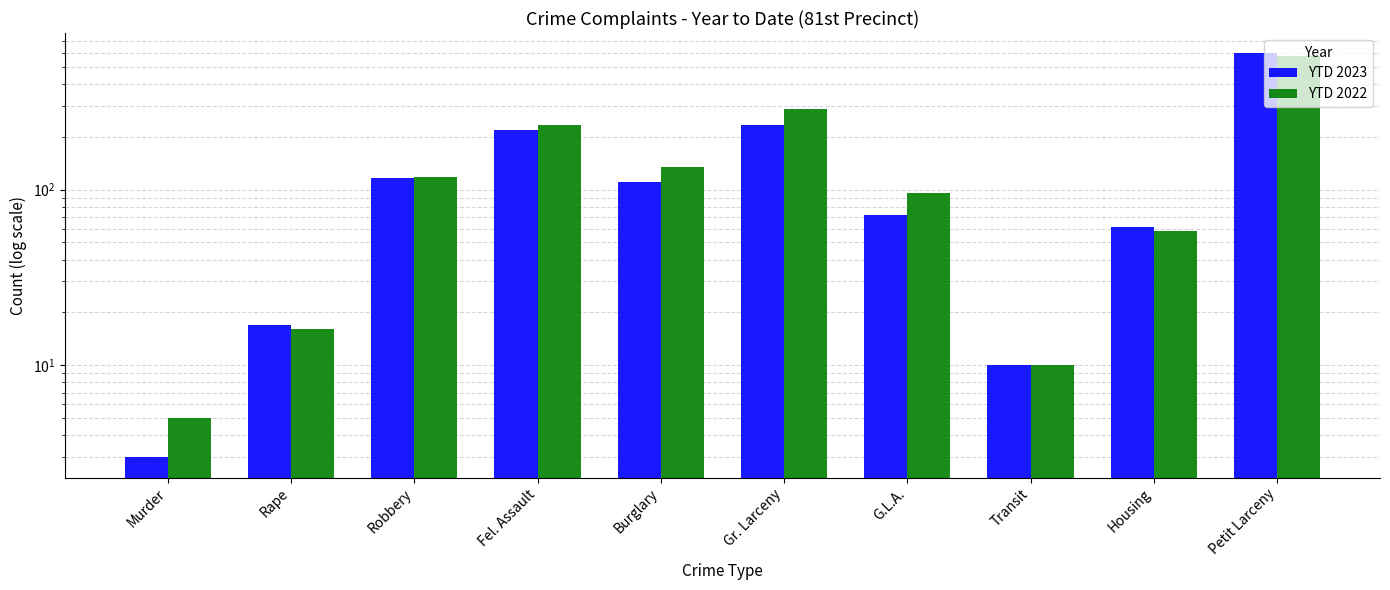

What is the label of the 8th bar from the right?

Robbery